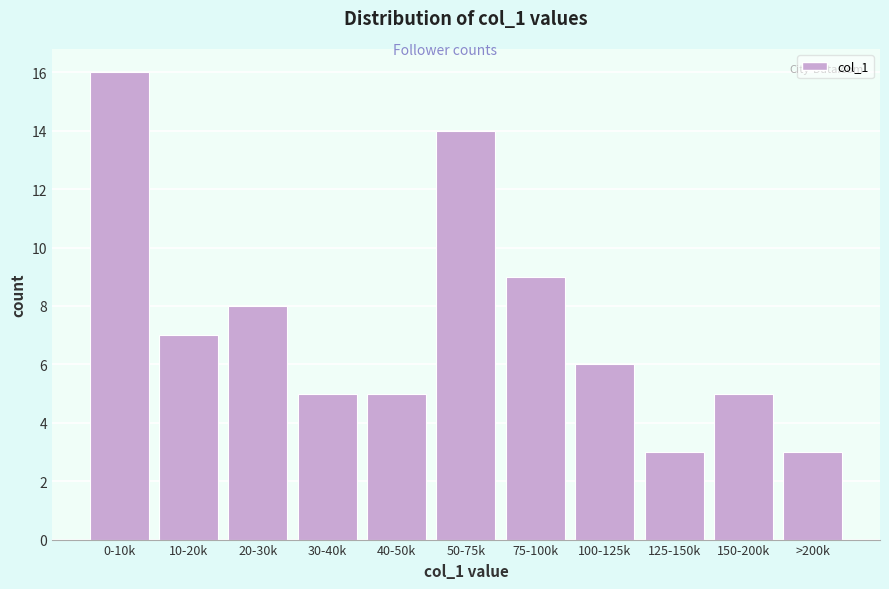

Reading left to right, what are all the values shown in this chart?

16	7	8	5	5	14	9	6	3	5	3